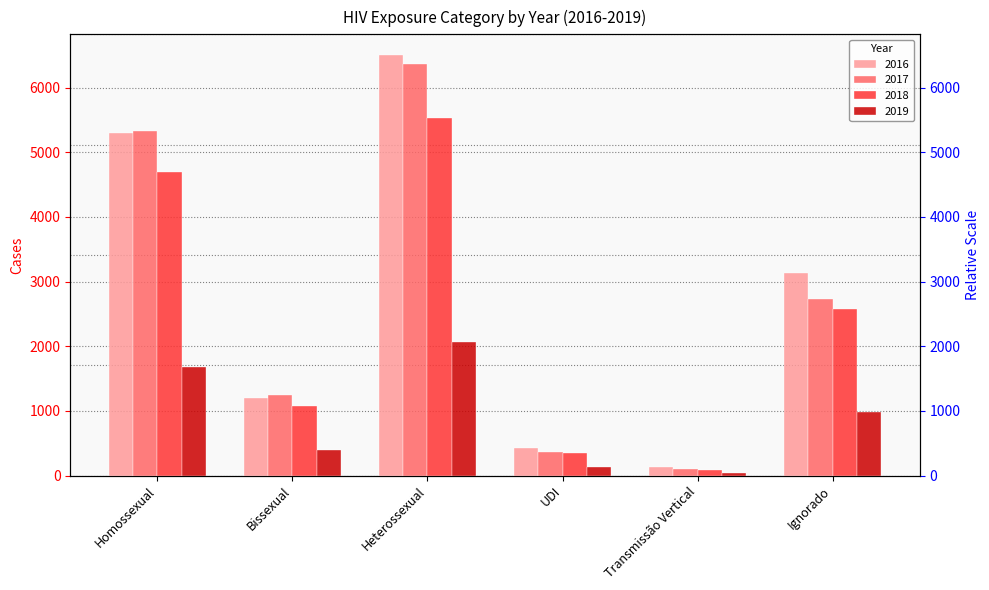

What is the value of the 2017 bar at the 5th from the left?

94